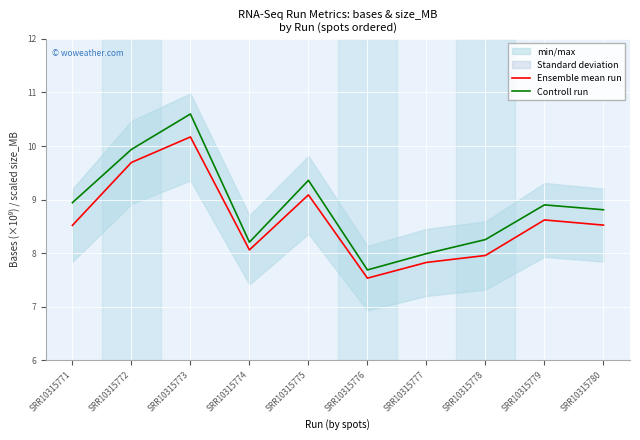

What is the difference between the Controll run values at SRR10315780 and SRR10315773?

1.8